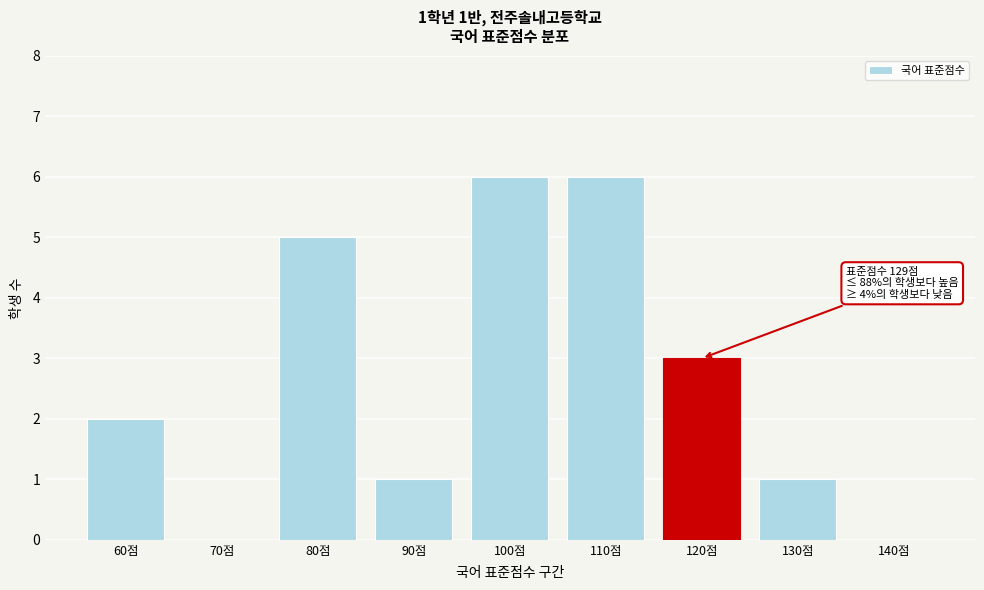

Reading left to right, list all the values displayed in this chart.

60점=2	70점=0	80점=5	90점=1	100점=6	110점=6	120점=3	130점=1	140점=0